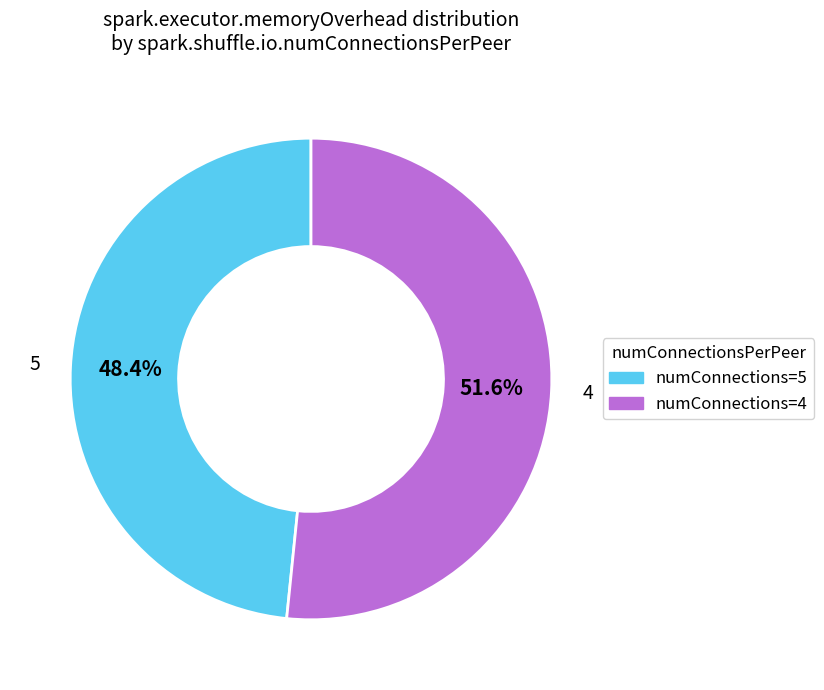

Is there any slice that represents more than half of the pie?

Yes